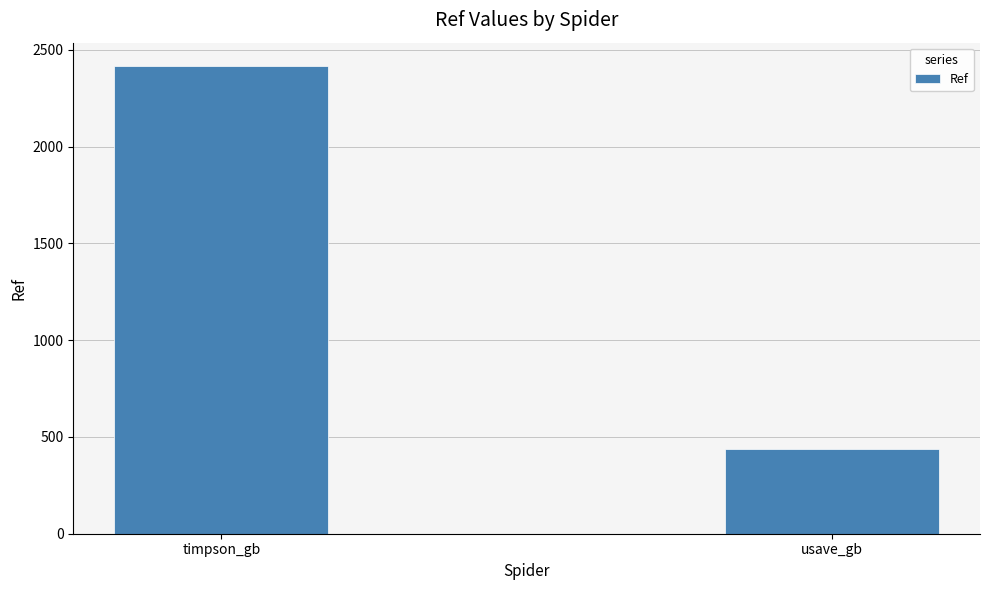

What is the ratio of the value at usave_gb to the value at timpson_gb?

0.2